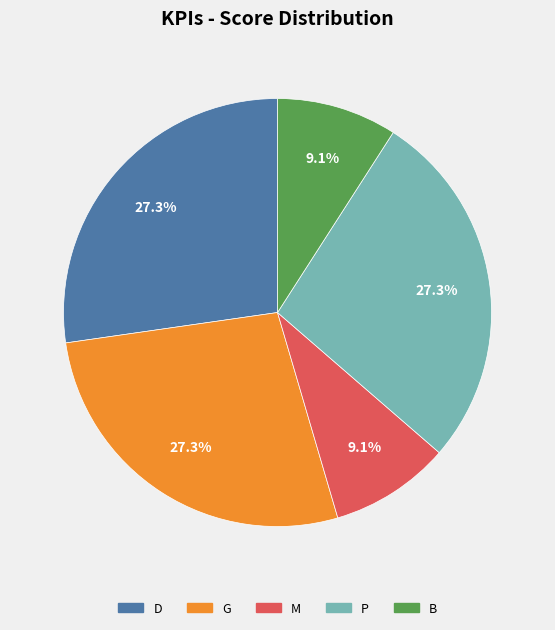

What is the total percentage of B and D?

36.4%